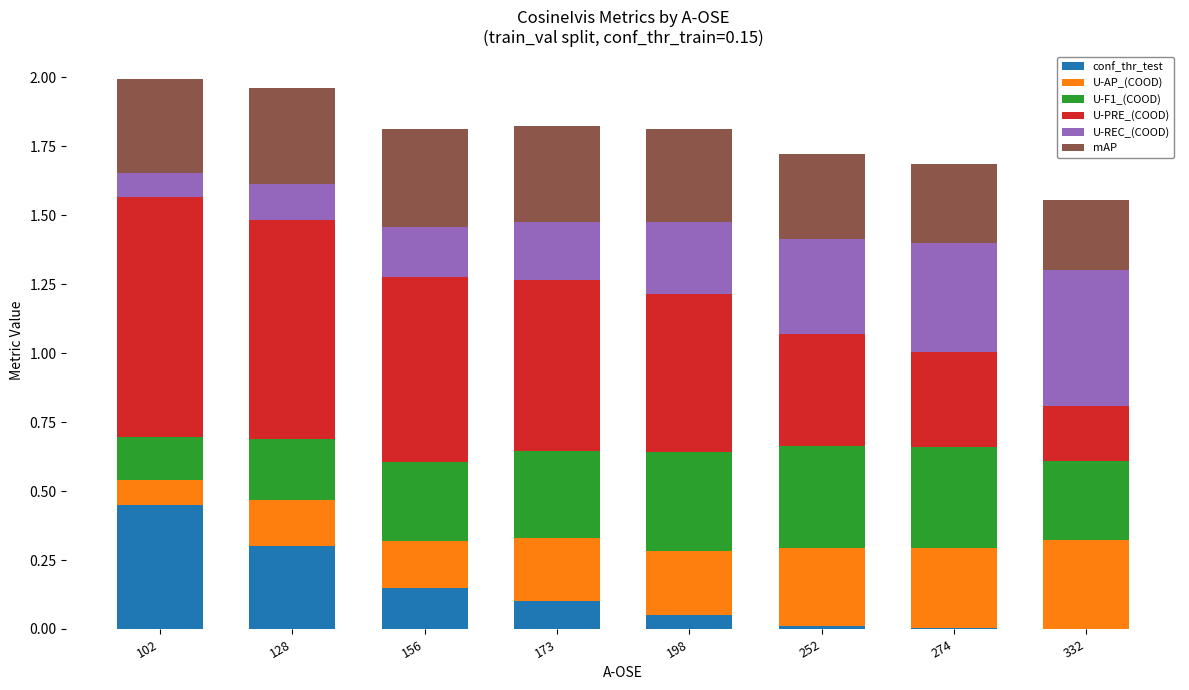

What is the total value across all series at 173?

1.8